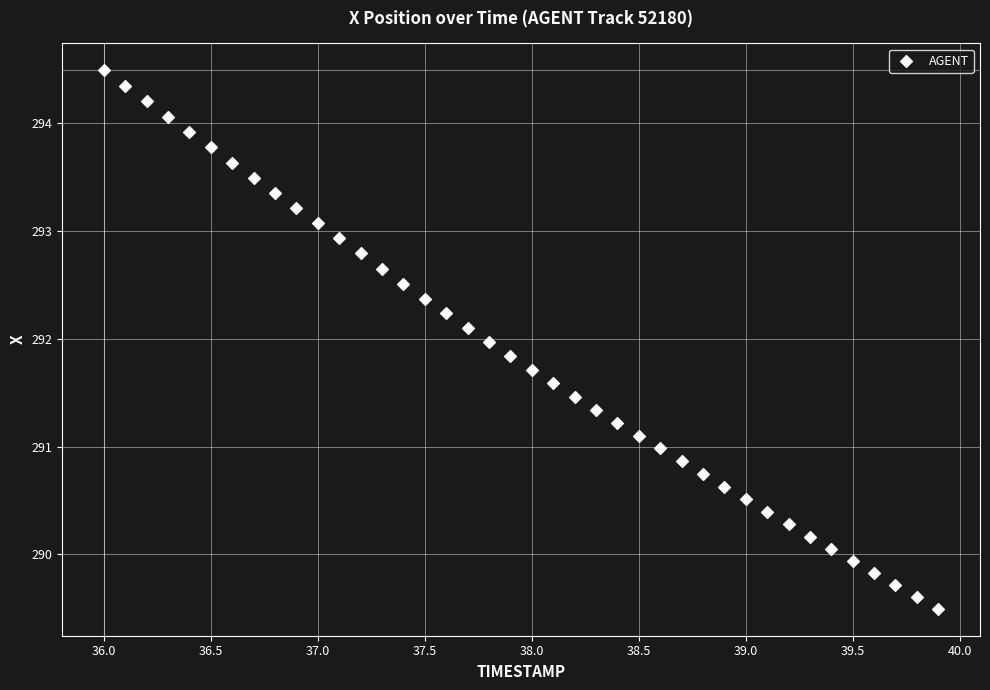

What is the range of Y values (max minus min)?

5.0